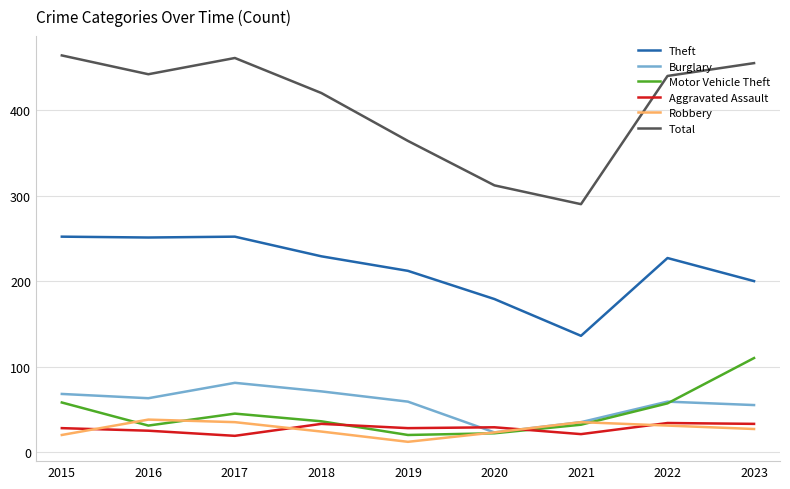

Does the chart display data point markers on the line(s)?

No